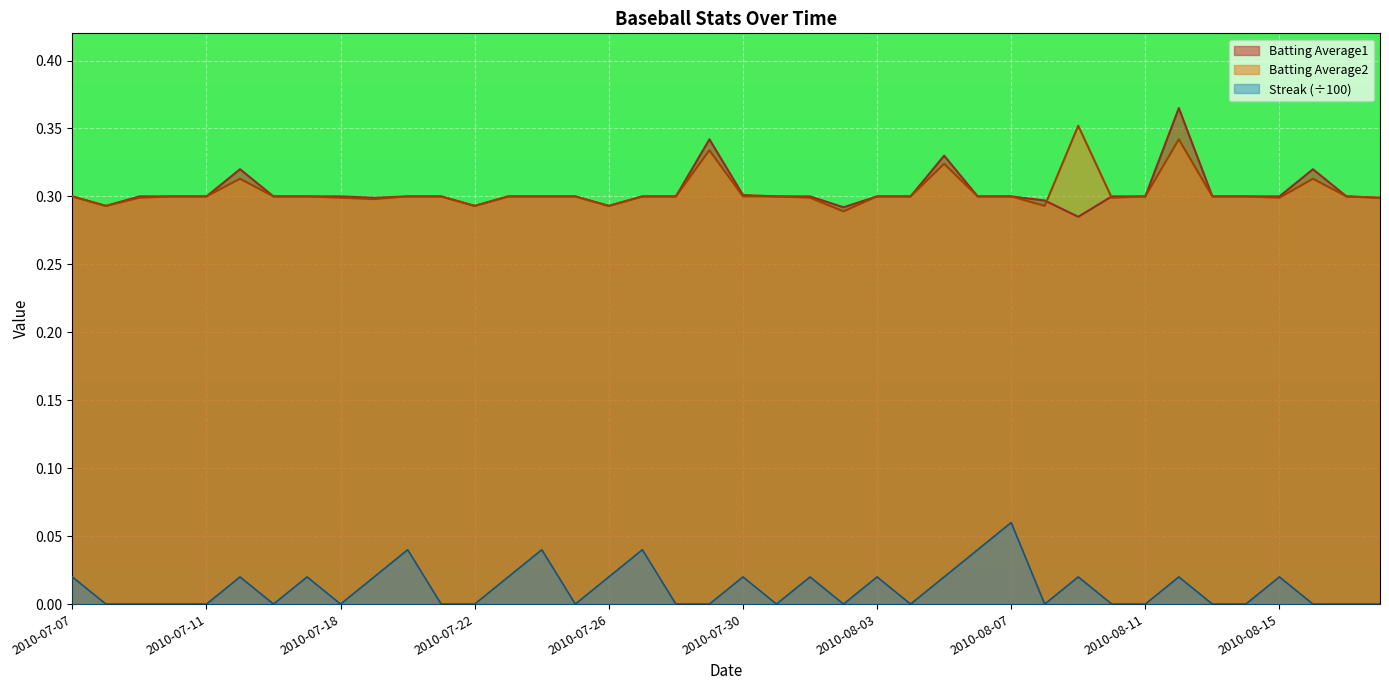

True or false: Batting Average1 has more than 2 points higher than both neighbors.

True